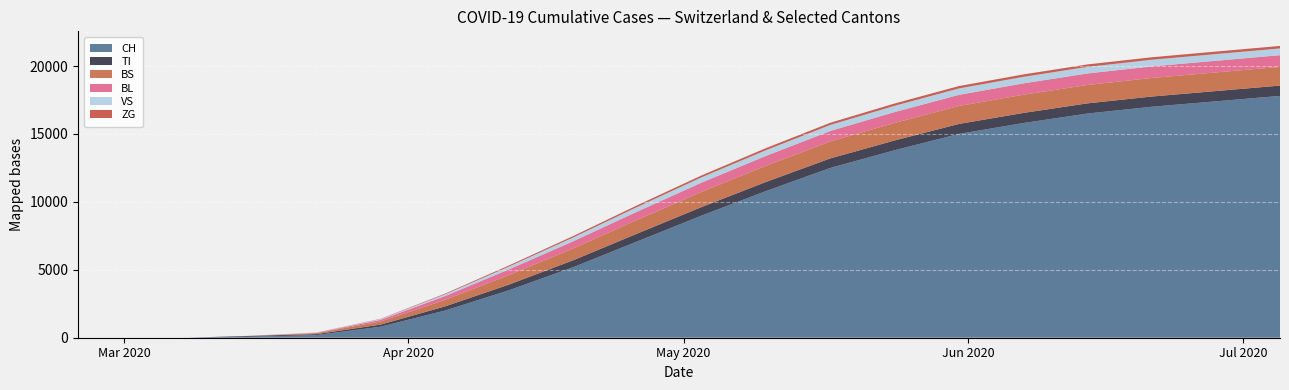

Reading left to right, what are all the values shown in this chart?

CH: 0	0	3	79	196	814	2000	3500	5200	7100	9000	10800	12500	13800	15000	15800	16500	17000	17400	17800
TI: 0	0	0	61	70	155	305	420	510	580	630	670	700	720	735	742	748	752	755	758
BS: 0	0	0	0	73	228	480	700	870	1010	1120	1190	1250	1290	1320	1340	1355	1365	1372	1378
BL: 0	0	0	5	25	123	280	420	530	610	680	730	770	800	820	835	845	852	857	861
VS: 0	0	0	6	19	54	130	210	280	340	390	420	445	462	474	481	487	491	494	496
ZG: 0	0	0	0	5	21	50	80	105	125	140	152	161	168	173	177	180	182	184	185